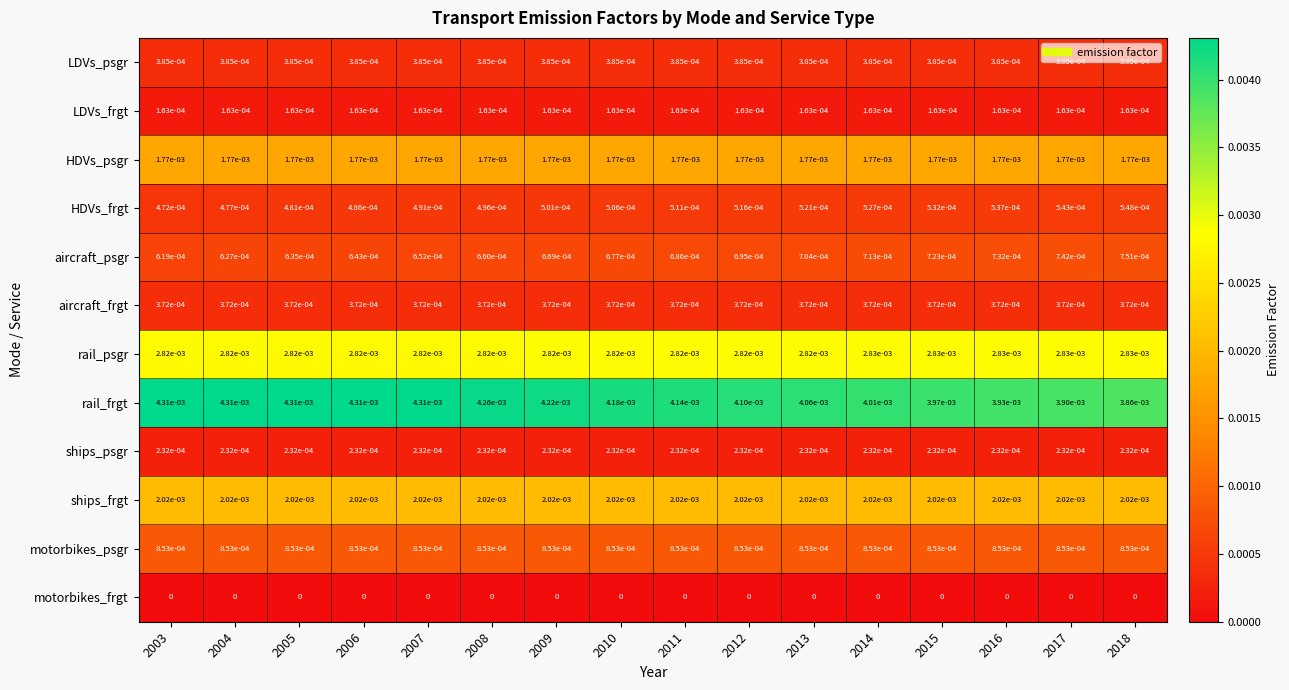

Rank the series at 2003 from lowest to highest value.

motorbikes_frgt, LDVs_frgt, ships_psgr, aircraft_frgt, LDVs_psgr, HDVs_frgt, aircraft_psgr, motorbikes_psgr, HDVs_psgr, ships_frgt, rail_psgr, rail_frgt